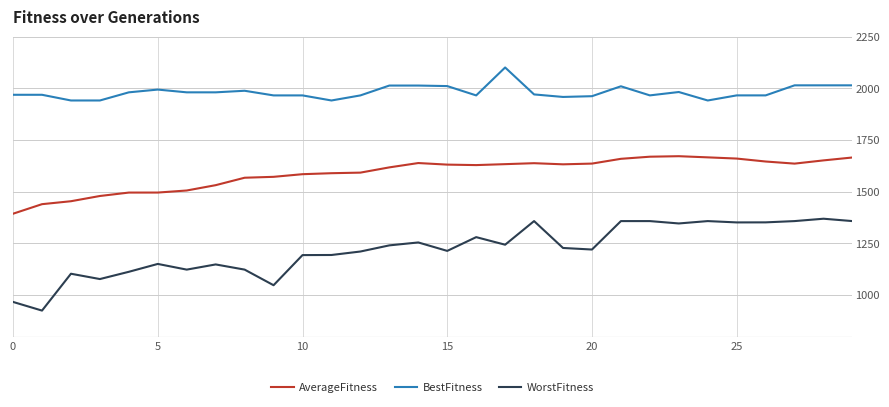

True or false: BestFitness and AverageFitness cross at least once.

False